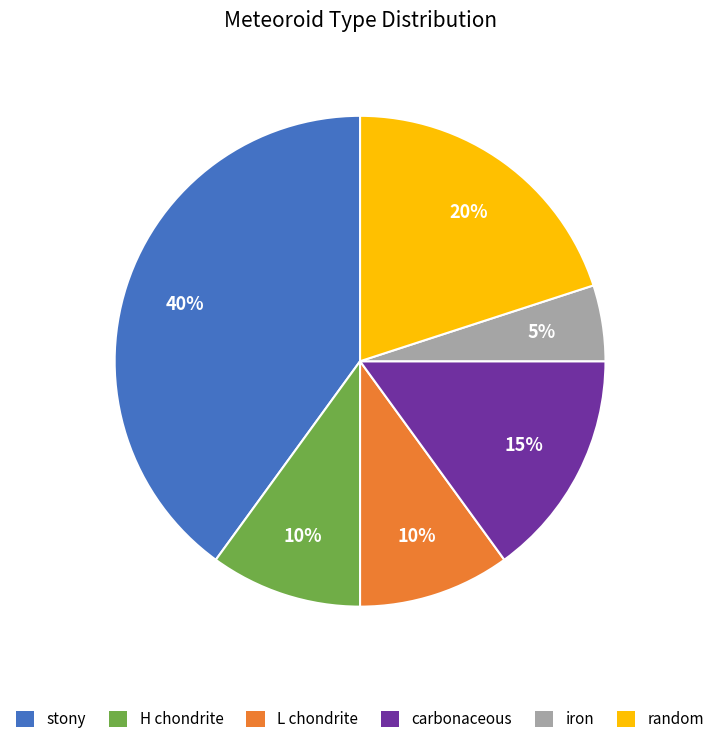

How many segments does this pie chart have?

6